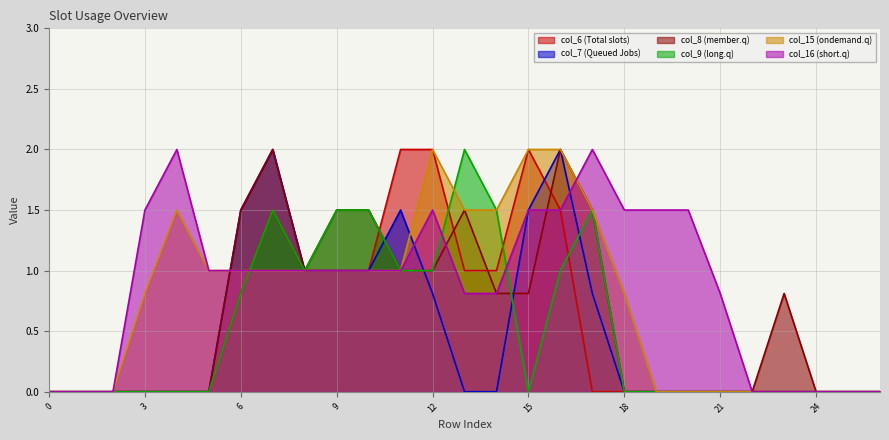

At which label is col_16 closest to 1?

5